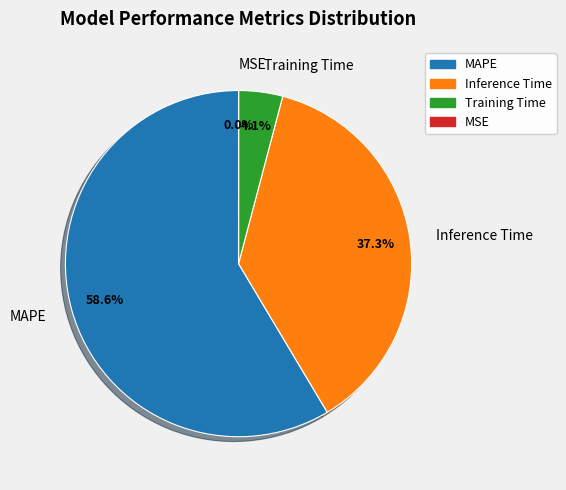

Is it true that MAPE is 45% of the pie?

False